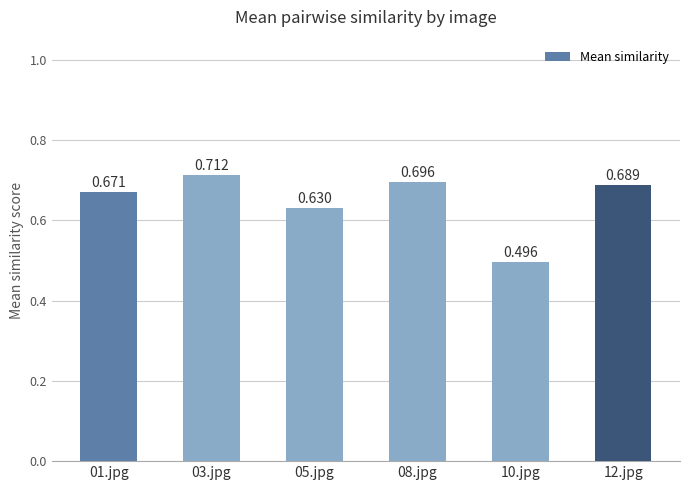

What is the difference between the second highest and minimum values?

0.2